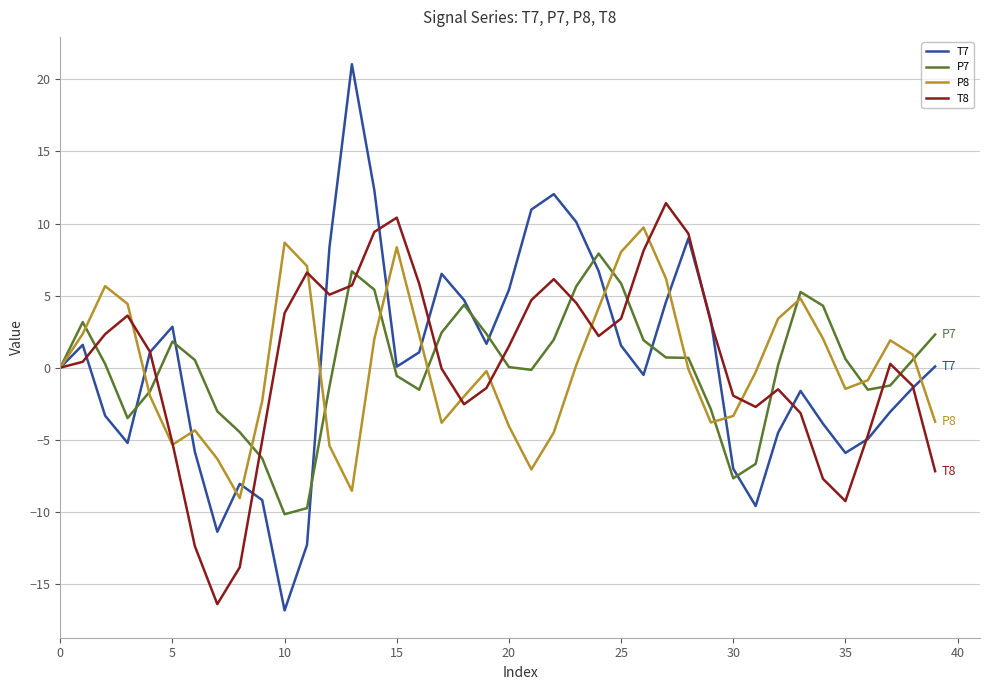

Which series has the widest spread of values?

T7